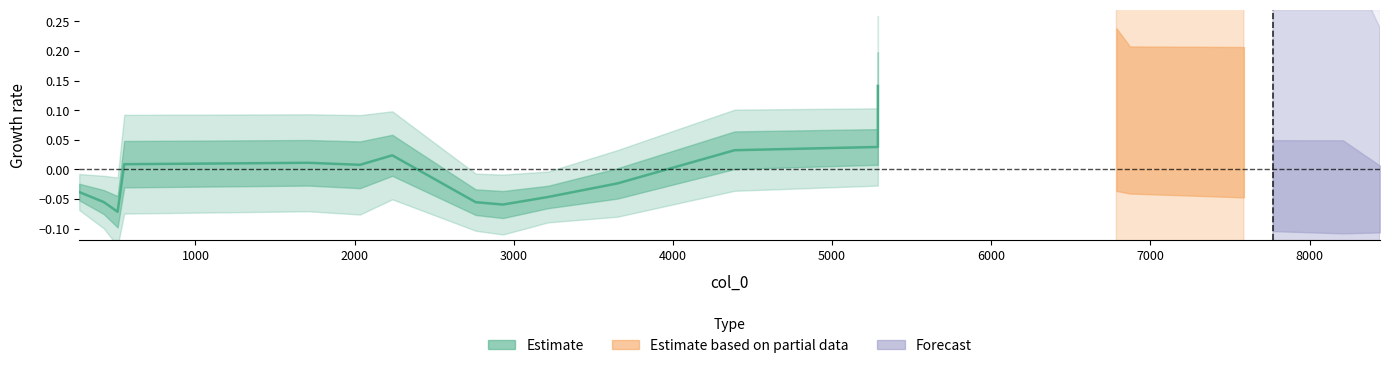

Reading left to right, transcribe all the data shown in this chart.

-0.0	-0.1	-0.1	0.0	0.0	0.0	0.0	-0.1	-0.1	-0.0	-0.0	0.0	0.0	0.1